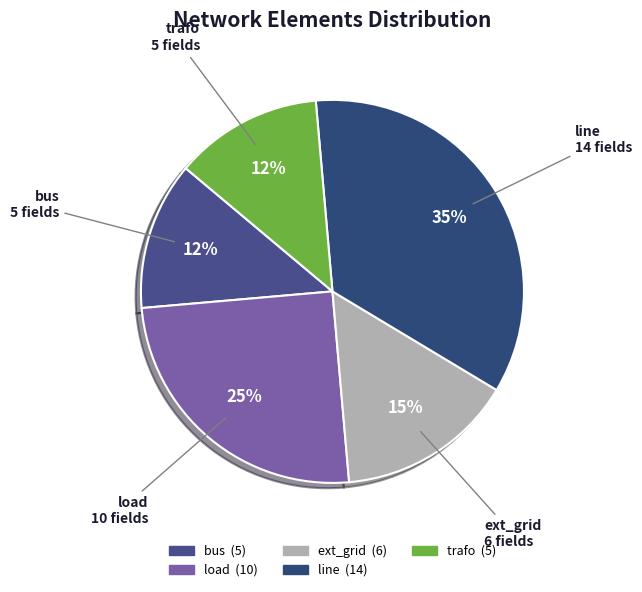

To the nearest percent, what is the average slice percentage?

20%